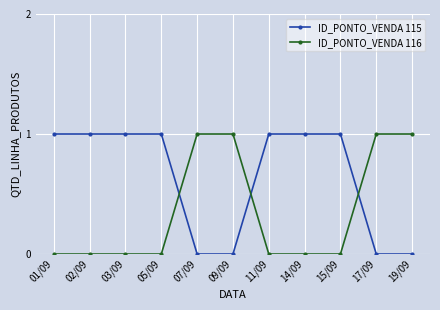

Is the value of ID_PONTO_VENDA 116 at 05/09 greater than the value of ID_PONTO_VENDA 115 at 02/09?

No